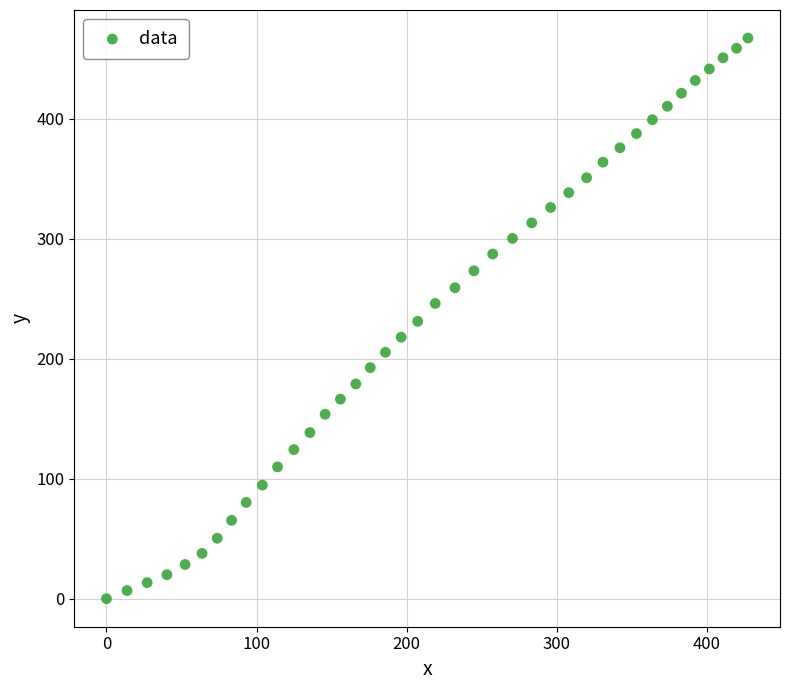

What is the range of X values (max minus min)?

427.5